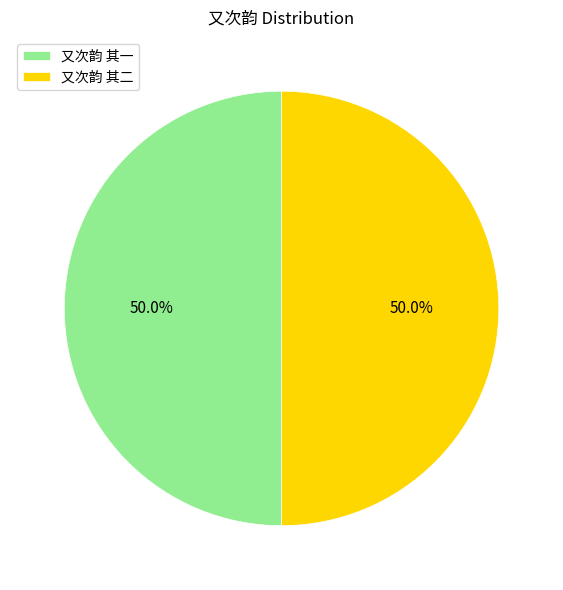

Do 又次韵 其一 and 又次韵 其二 together represent more than half of the pie?

Yes